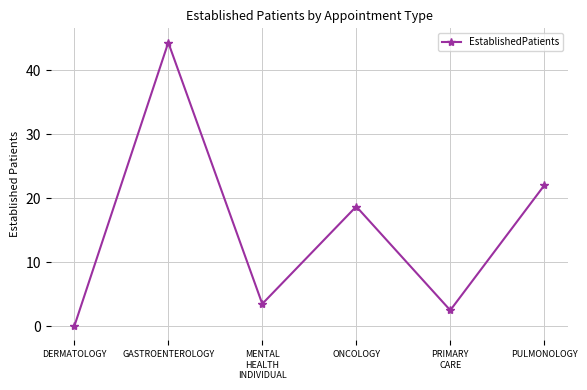

Does the chart display data point markers on the line(s)?

Yes